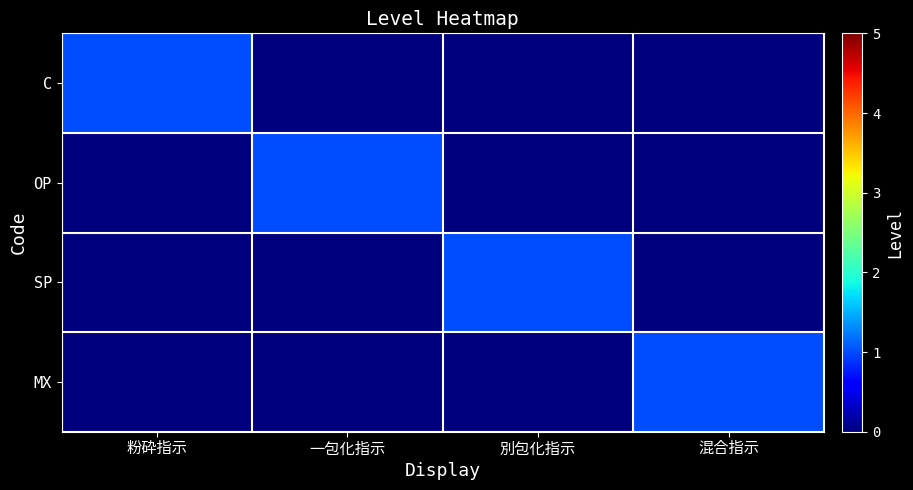

Between 粉砕指示 and 混合指示, which series saw the biggest shift?

C